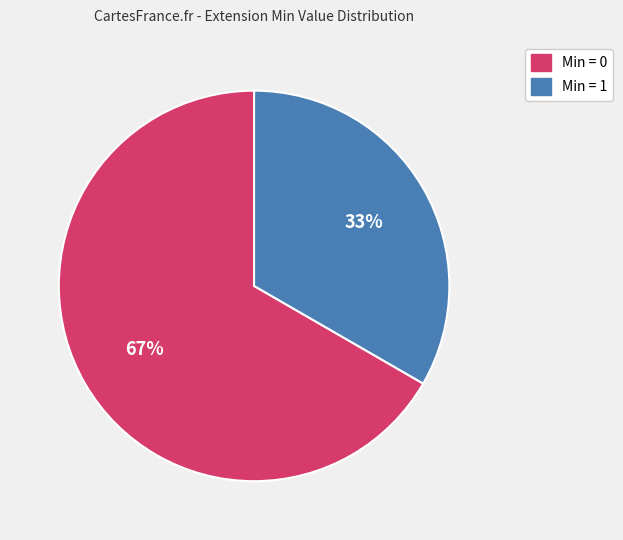

To the nearest percent, what is the average slice percentage?

50%